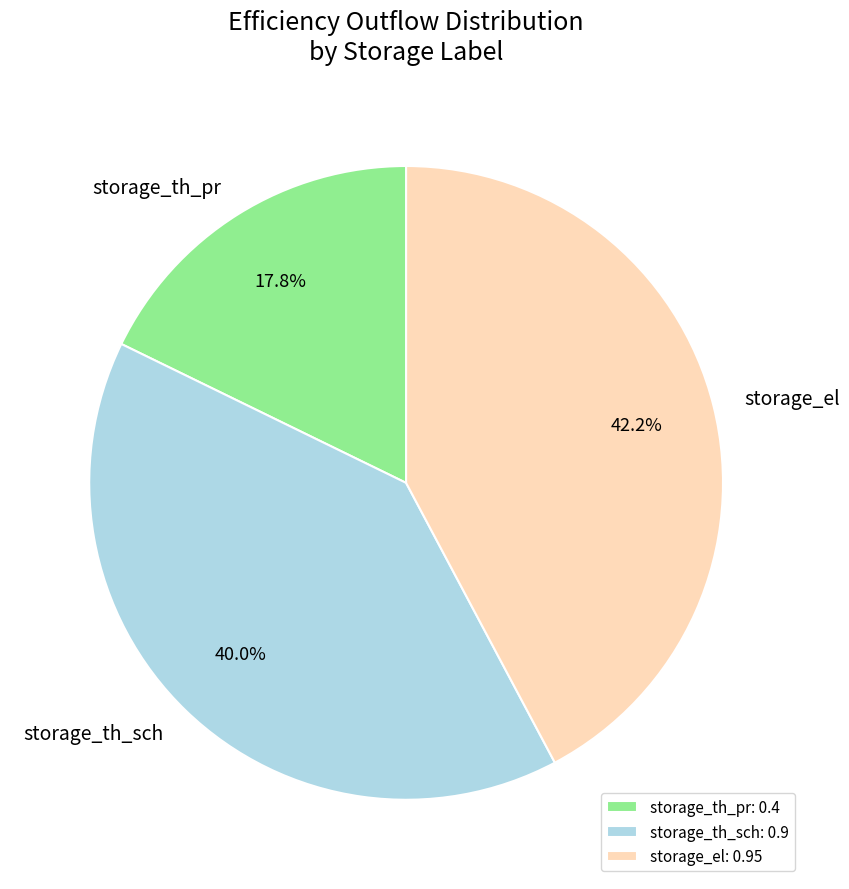

Rank the categories by value from highest to lowest.

storage_el, storage_th_sch, storage_th_pr